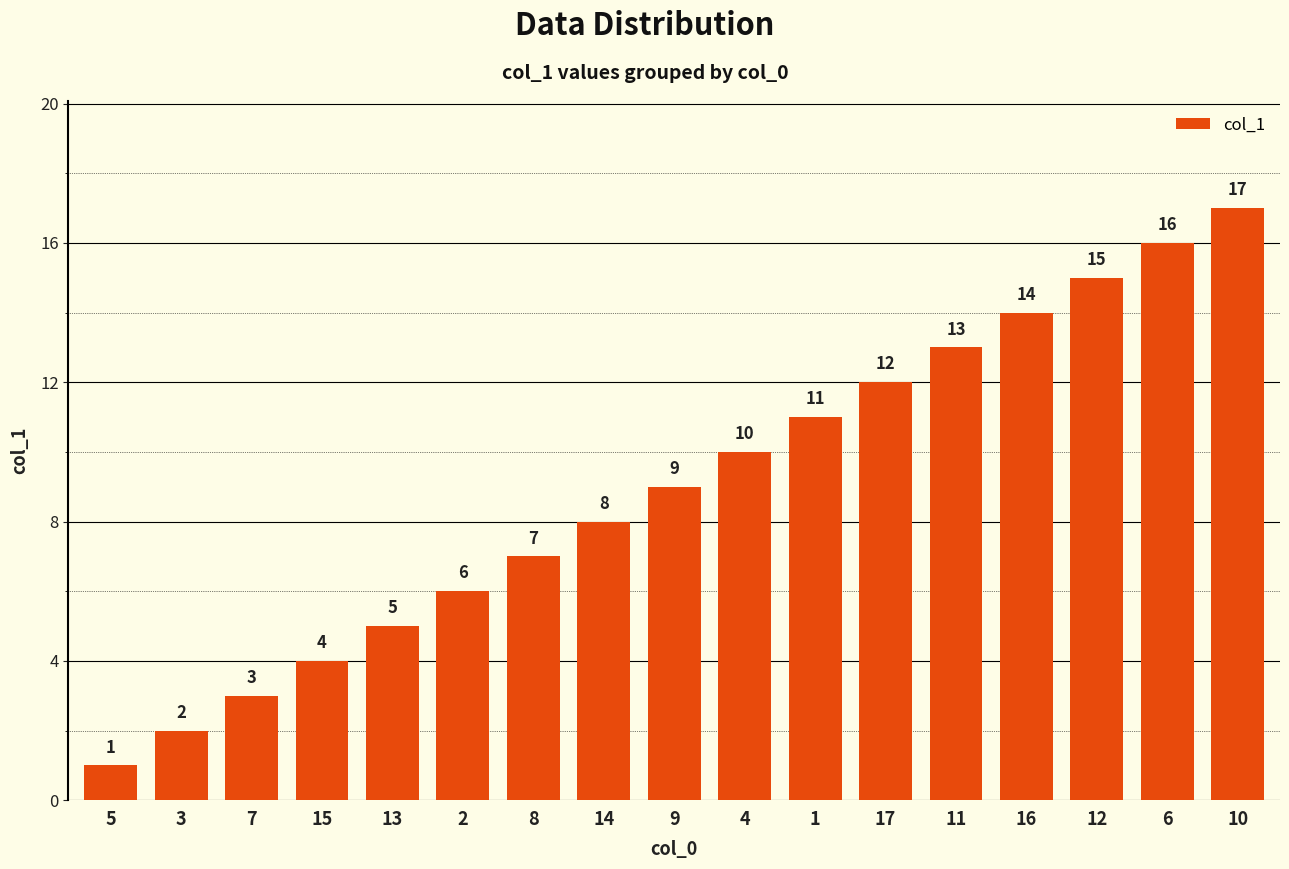

What is the ratio of the value at 1 to the value at 3?

5.5